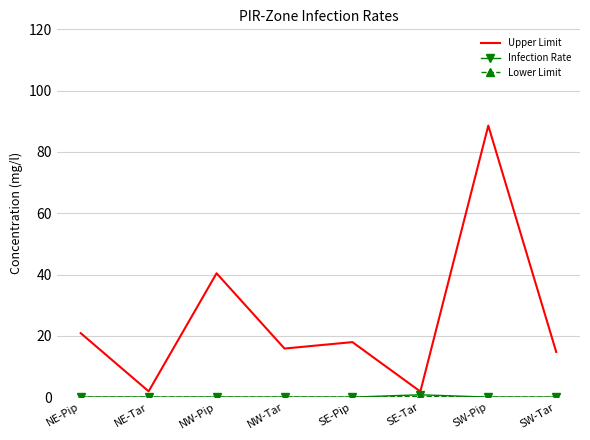

Read the Upper Limit value at SW-Tar.

14.7